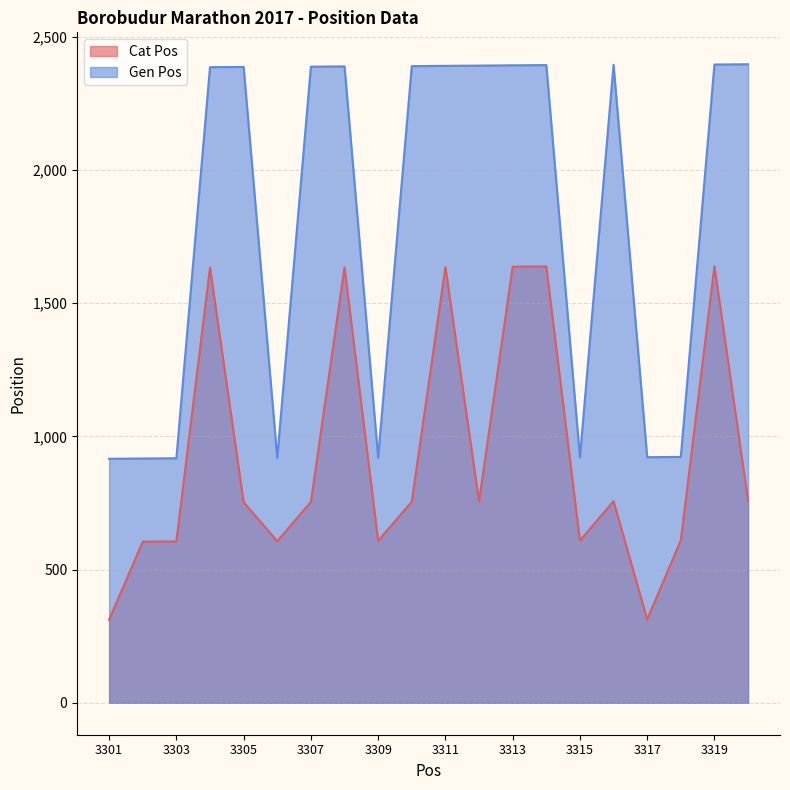

Is it true that Cat Pos equals 755 at 3310?

True